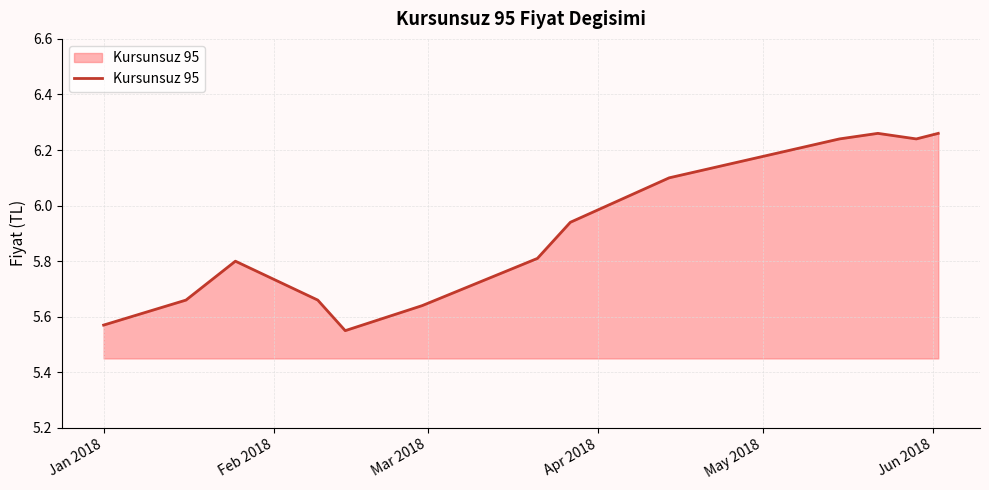

What is the difference between the maximum and minimum values?

0.7